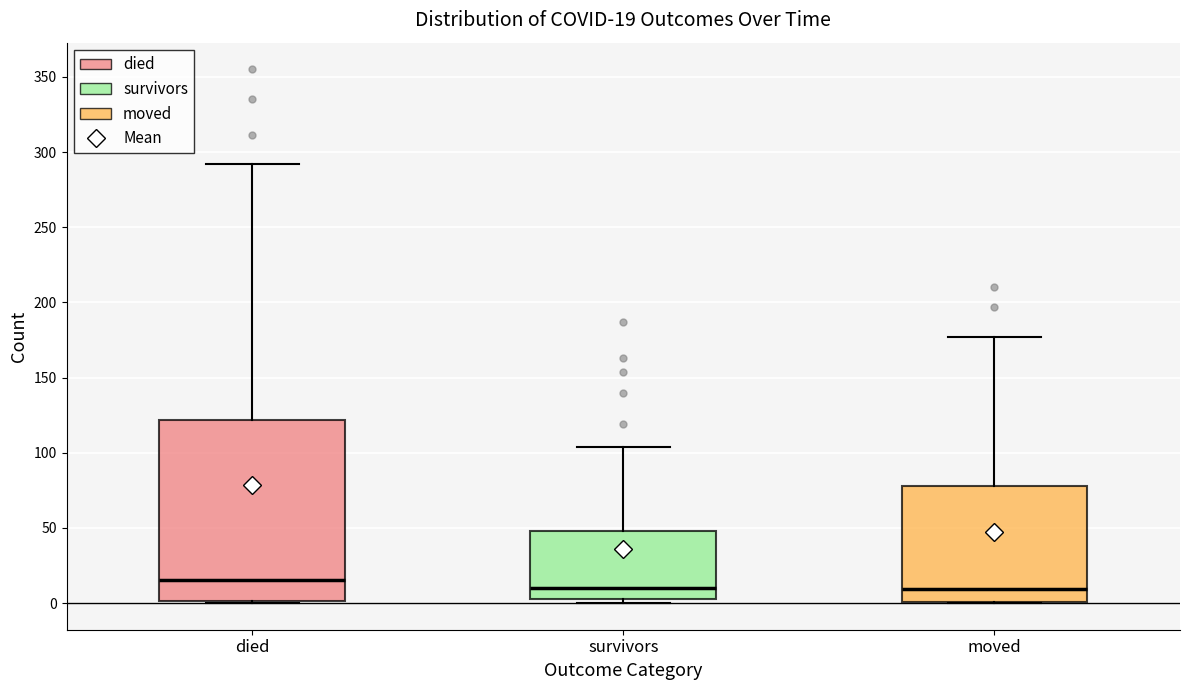

Which box is the tallest, from its lower edge to its upper edge?

died